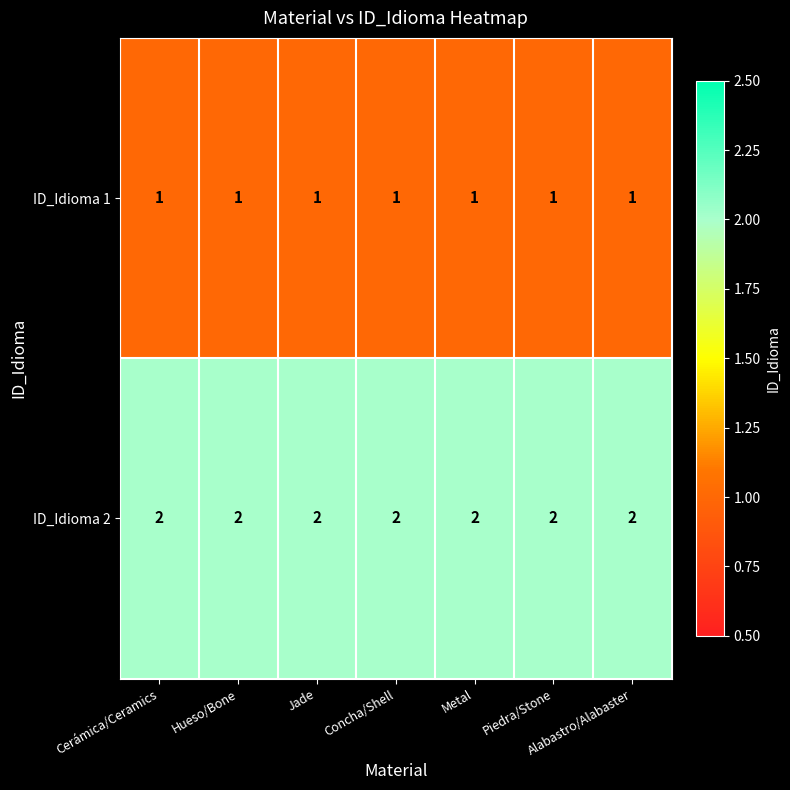

At Hueso/Bone, list the series in order from largest to smallest.

ID_Idioma 2, ID_Idioma 1